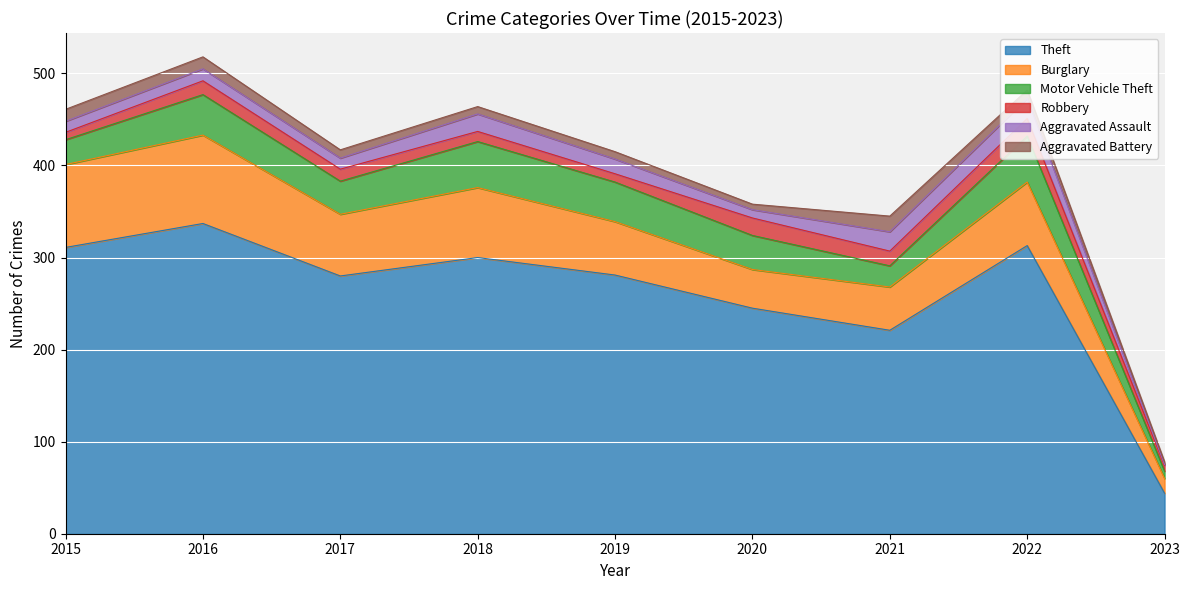

True or false: Motor Vehicle Theft has more than 2 interior local peaks.

True